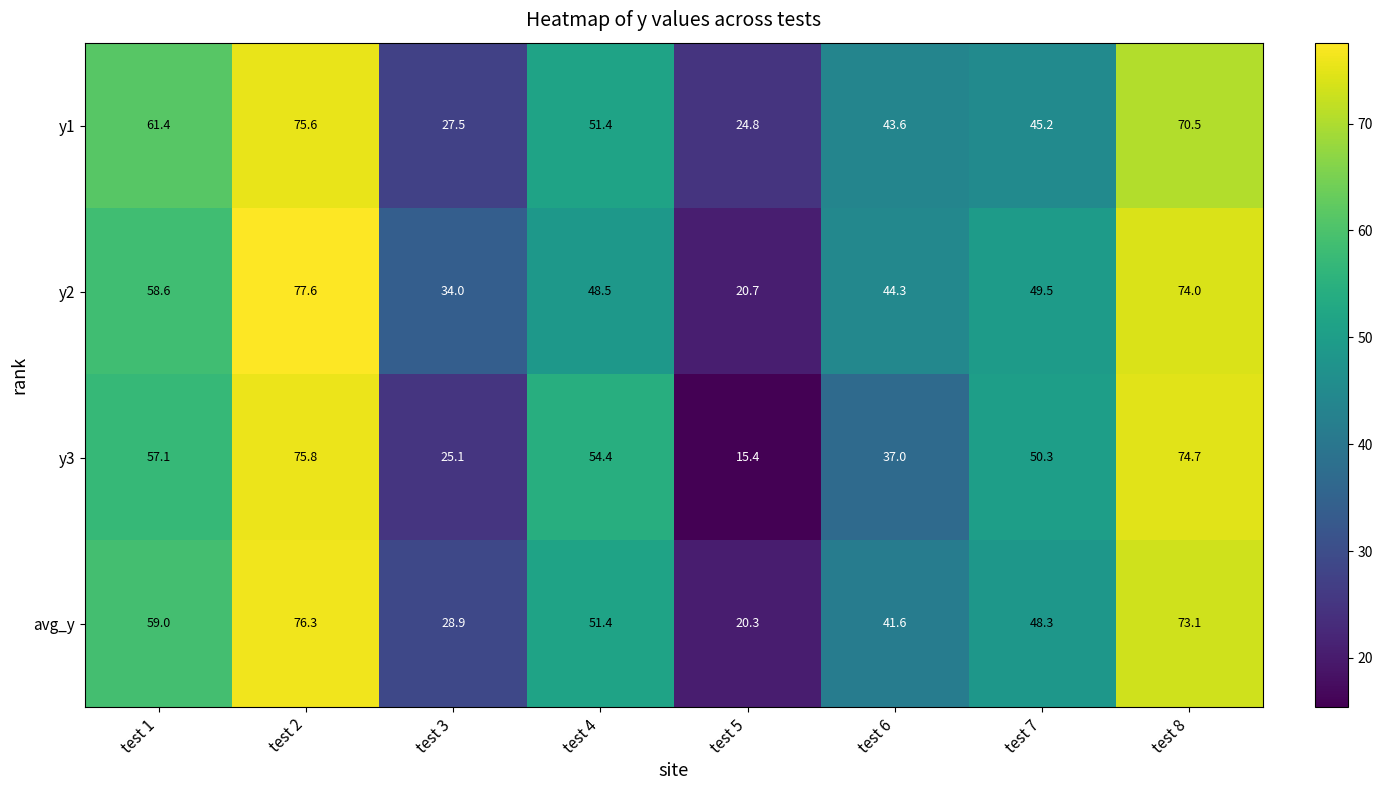

How many series are shown in this chart?

4